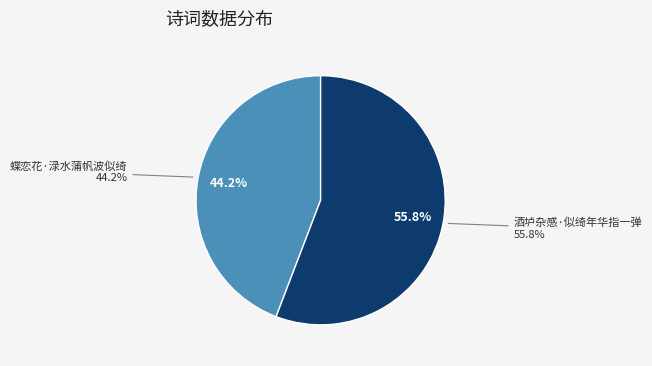

Which category accounts for the majority?

酒垆杂感·似绮年华指一弹